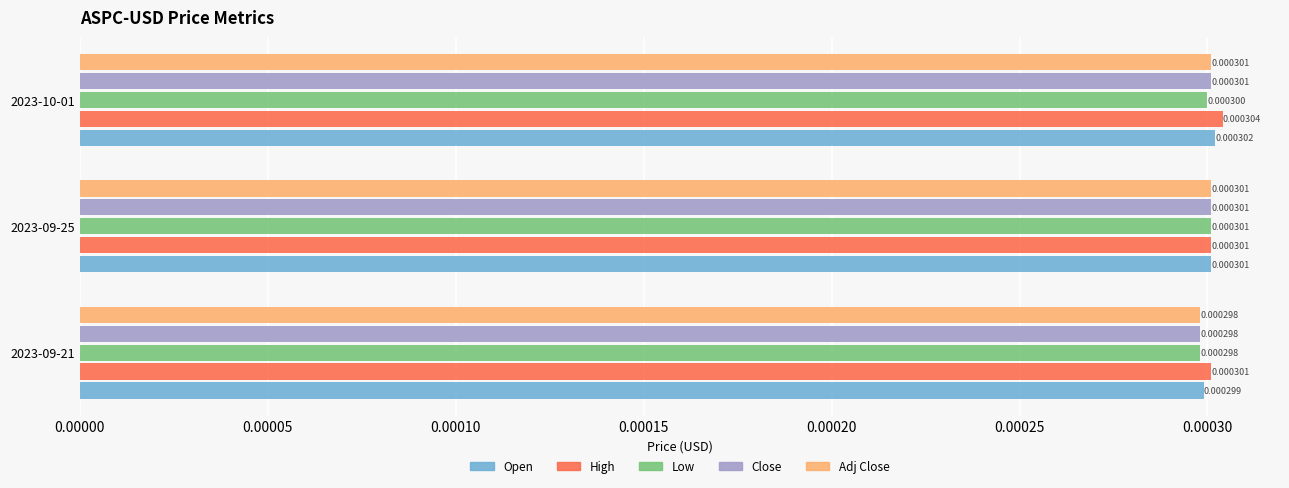

At which category does the chart reach its peak across all series?

2023-10-01